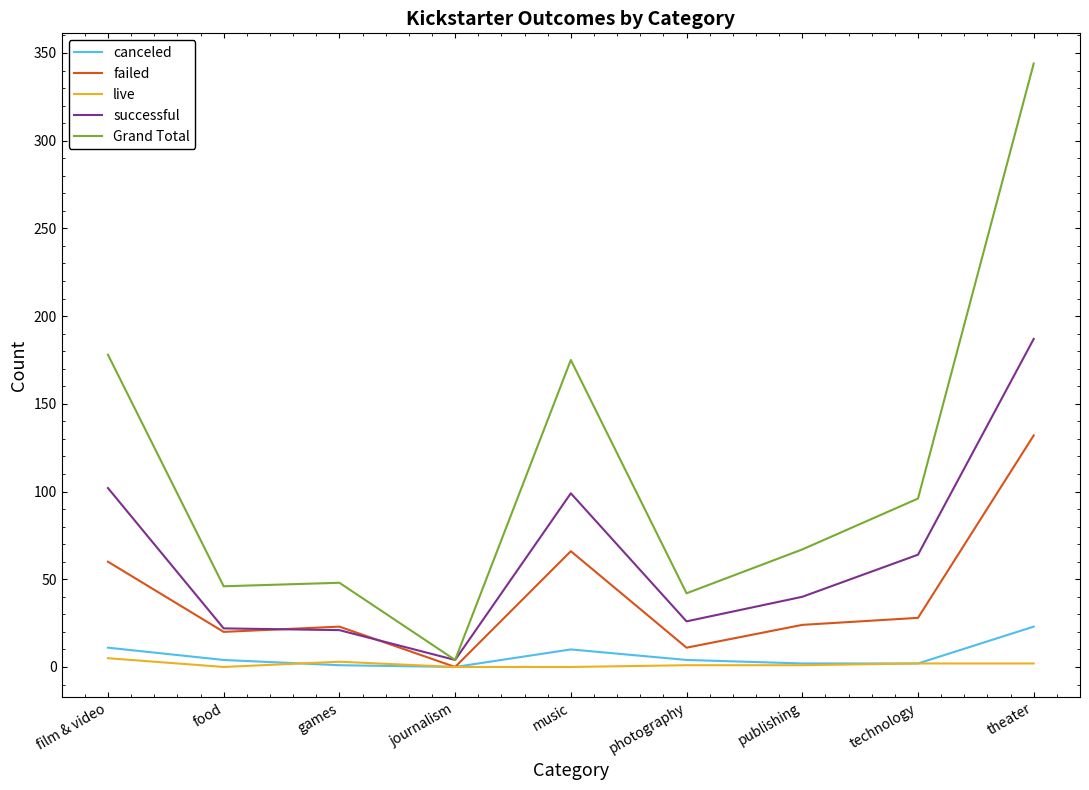

Rank the series by their maximum value, from lowest to highest.

live, canceled, failed, successful, Grand Total